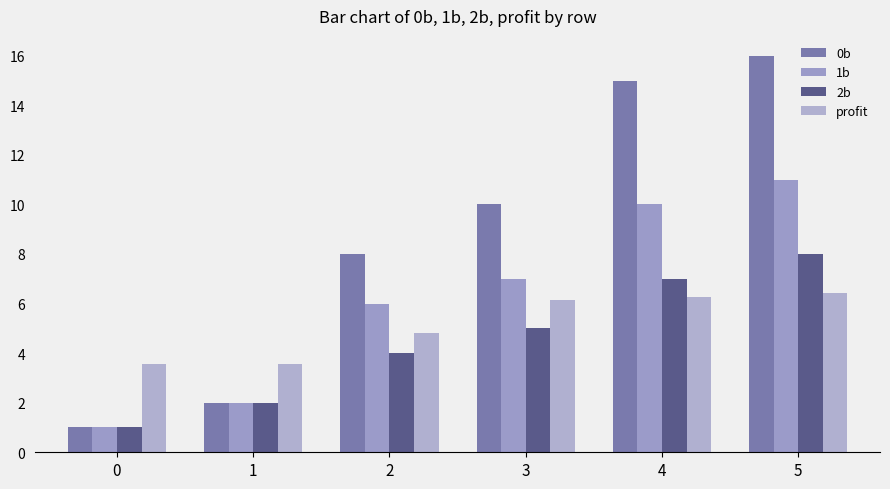

Which series changed the most between 1 and 5?

0b